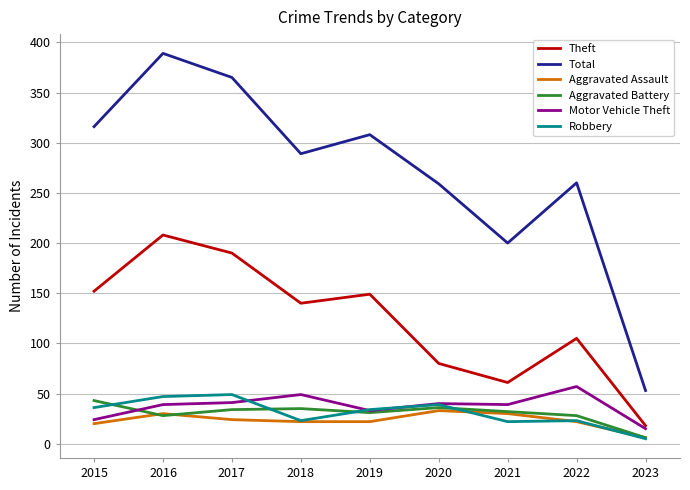

Which series has the largest range (max minus min)?

Total